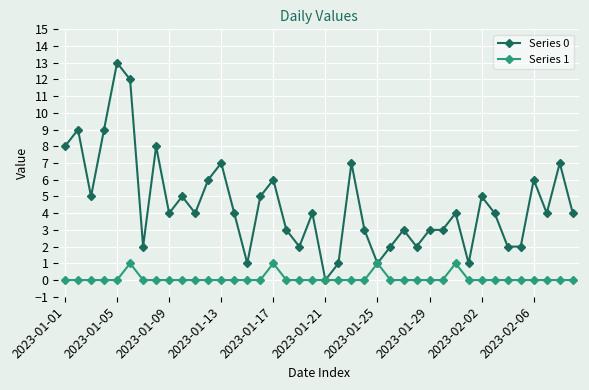

Which series has the largest total across all categories?

Series 0